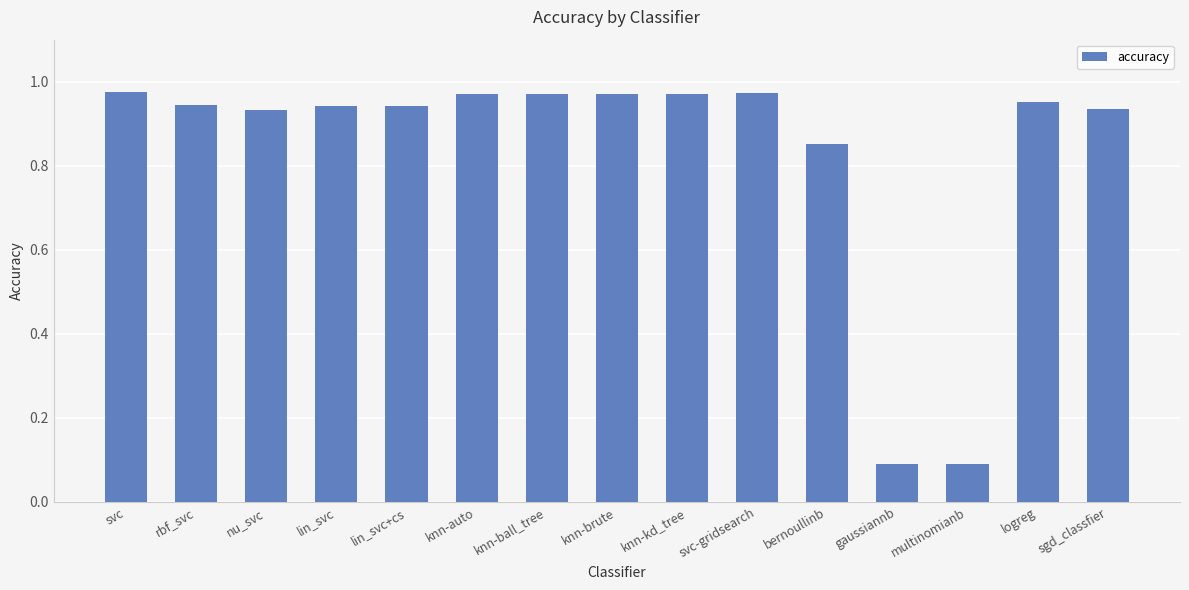

The chart shows a value of 1.6 at lin_svc. True or false?

False